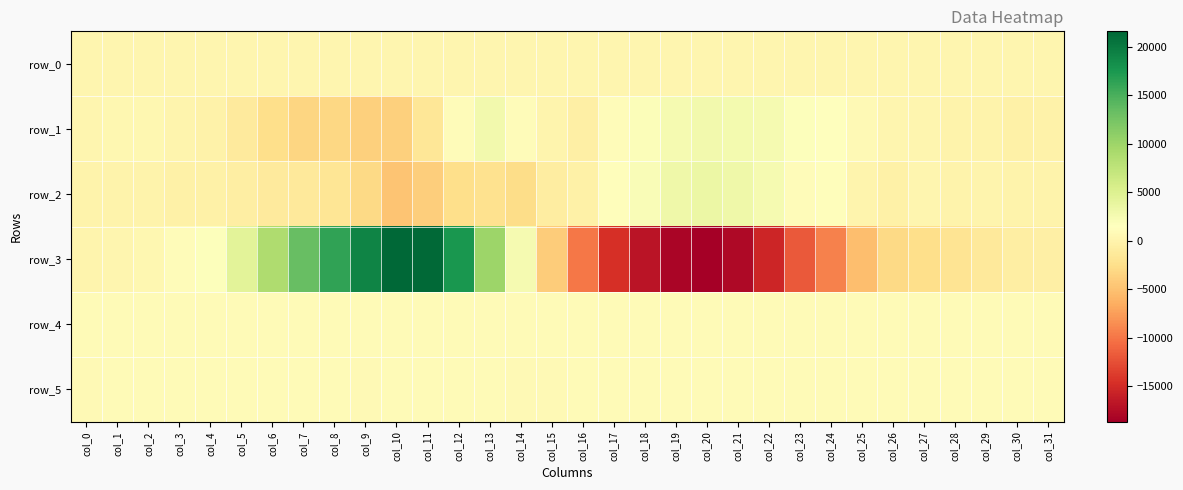

Reading left to right, list all the values displayed in this chart.

row_0: col_0=221.3	col_1=221.3	col_2=221.3	col_3=221.4	col_4=221.5	col_5=221.5	col_6=221.5	col_7=221.6	col_8=221.7	col_9=221.7	col_10=221.8	col_11=221.8	col_12=221.9	col_13=221.9	col_14=222.0	col_15=222.0	col_16=222.1	col_17=222.1	col_18=222.2	col_19=222.2	col_20=222.3	col_21=222.3	col_22=222.4	col_23=222.4	col_24=222.5	col_25=222.5	col_26=222.6	col_27=222.6	col_28=222.7	col_29=222.7	col_30=222.8	col_31=222.8
row_1: col_0=323.0	col_1=383.0	col_2=375.0	col_3=124.0	col_4=-182.0	col_5=-1177.0	col_6=-2591.0	col_7=-3280.0	col_8=-3212.0	col_9=-3766.0	col_10=-3817.0	col_11=-1636.0	col_12=1007.0	col_13=2738.0	col_14=1138.0	col_15=157.0	col_16=-476.0	col_17=1109.0	col_18=1902.0	col_19=2400.0	col_20=2747.0	col_21=2700.0	col_22=2497.0	col_23=1679.0	col_24=1585.0	col_25=812.0	col_26=228.0	col_27=222.0	col_28=-23.0	col_29=-70.0	col_30=-275.0	col_31=-171.0
row_2: col_0=-10.0	col_1=21.0	col_2=-59.0	col_3=-338.0	col_4=-334.0	col_5=-739.0	col_6=-1109.0	col_7=-1248.0	col_8=-1732.0	col_9=-3008.0	col_10=-4816.0	col_11=-3953.0	col_12=-2569.0	col_13=-2166.0	col_14=-2757.0	col_15=-861.0	col_16=-322.0	col_17=1261.0	col_18=1971.0	col_19=3116.0	col_20=3462.0	col_21=3075.0	col_22=2506.0	col_23=1105.0	col_24=1280.0	col_25=71.0	col_26=-274.0	col_27=260.0	col_28=-51.0	col_29=197.0	col_30=-110.0	col_31=-33.0
row_3: col_0=86.0	col_1=294.0	col_2=415.0	col_3=1016.0	col_4=1746.0	col_5=4333.0	col_6=8716.0	col_7=13329.0	col_8=16299.0	col_9=19176.0	col_10=21566.0	col_11=21264.0	col_12=17569.0	col_13=9962.0	col_14=2424.0	col_15=-4194.0	col_16=-9875.0	col_17=-14585.0	col_18=-16893.0	col_19=-18085.0	col_20=-18655.0	col_21=-17807.0	col_22=-15379.0	col_23=-11762.0	col_24=-9317.0	col_25=-5259.0	col_26=-3045.0	col_27=-2512.0	col_28=-1977.0	col_29=-1363.0	col_30=-730.0	col_31=-582.0
row_4: col_0=870.0	col_1=868.0	col_2=871.0	col_3=873.0	col_4=875.0	col_5=876.0	col_6=876.0	col_7=864.0	col_8=860.0	col_9=856.0	col_10=853.0	col_11=852.0	col_12=852.0	col_13=858.0	col_14=858.0	col_15=856.0	col_16=858.0	col_17=859.0	col_18=858.0	col_19=860.0	col_20=861.0	col_21=865.0	col_22=865.0	col_23=867.0	col_24=874.0	col_25=880.0	col_26=873.0	col_27=870.0	col_28=867.0	col_29=867.0	col_30=869.0	col_31=874.0
row_5: col_0=824.0	col_1=834.0	col_2=833.0	col_3=835.0	col_4=835.0	col_5=833.0	col_6=833.0	col_7=832.0	col_8=834.0	col_9=822.0	col_10=831.0	col_11=830.0	col_12=831.0	col_13=831.0	col_14=821.0	col_15=825.0	col_16=832.0	col_17=831.0	col_18=831.0	col_19=831.0	col_20=834.0	col_21=828.0	col_22=831.0	col_23=835.0	col_24=833.0	col_25=834.0	col_26=833.0	col_27=831.0	col_28=832.0	col_29=831.0	col_30=834.0	col_31=834.0